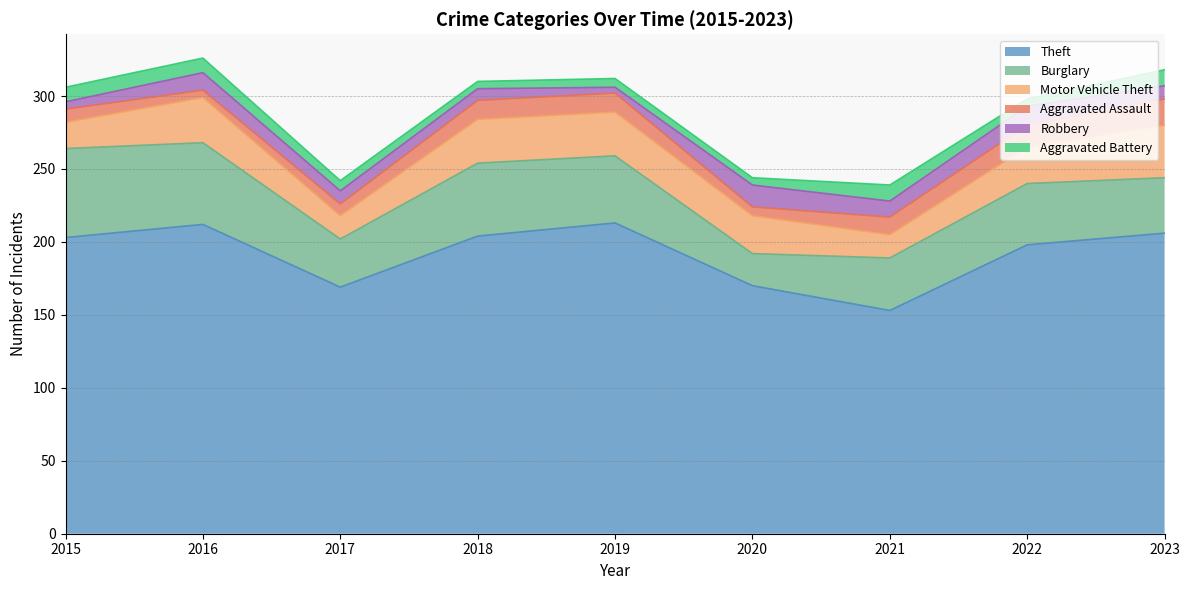

What is the minimum value shown in the chart?

4